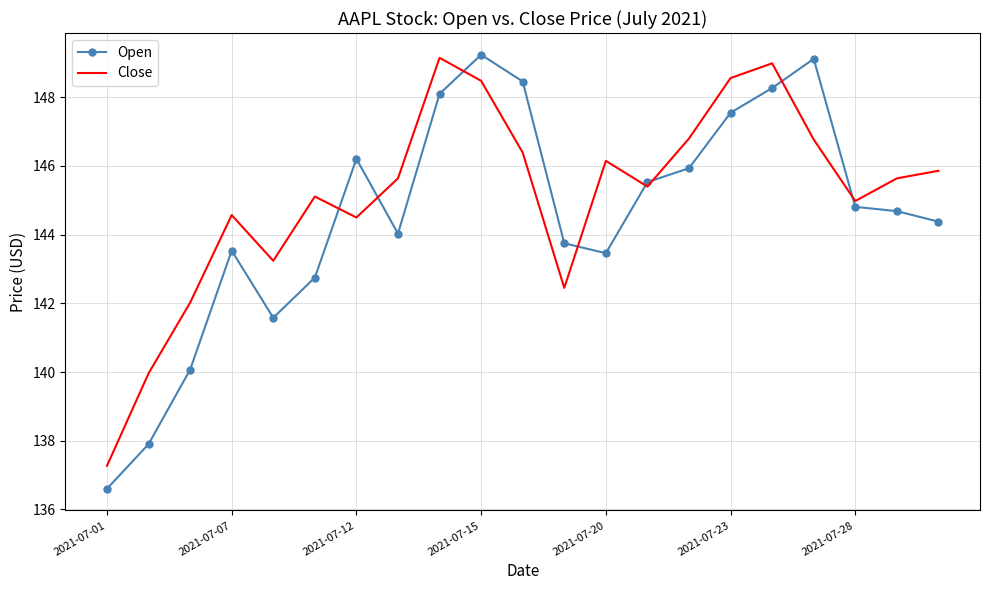

List the series in order of their overall mean, highest first.

Close, Open